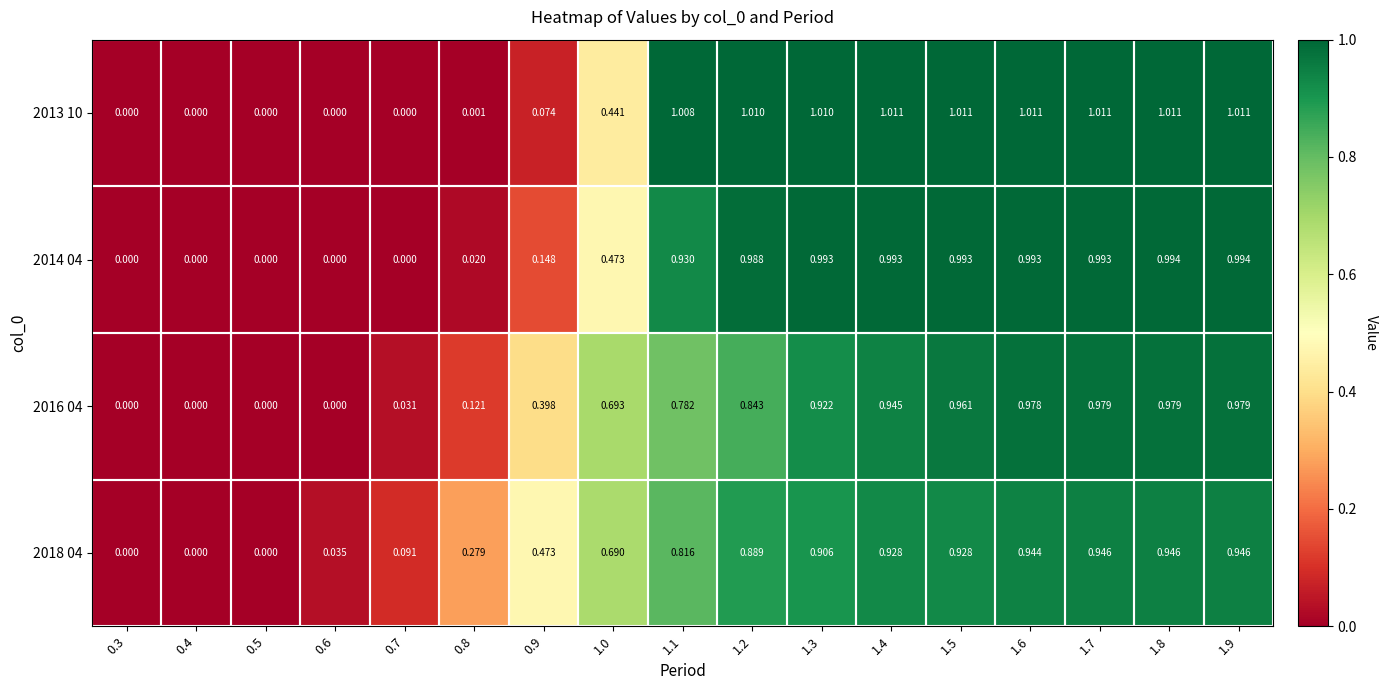

Is the value of 2018 04 at 0.9 greater than the value of 2016 04 at 1.1?

No